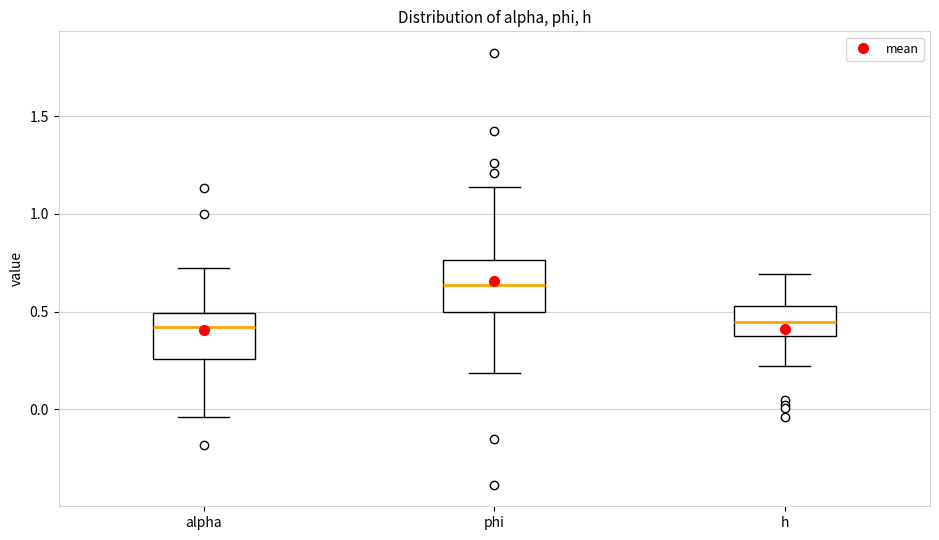

Where is the upper edge of the box for h on the y-axis? The values are not printed on the chart, so give them approximately, as read against the axis.

0.55